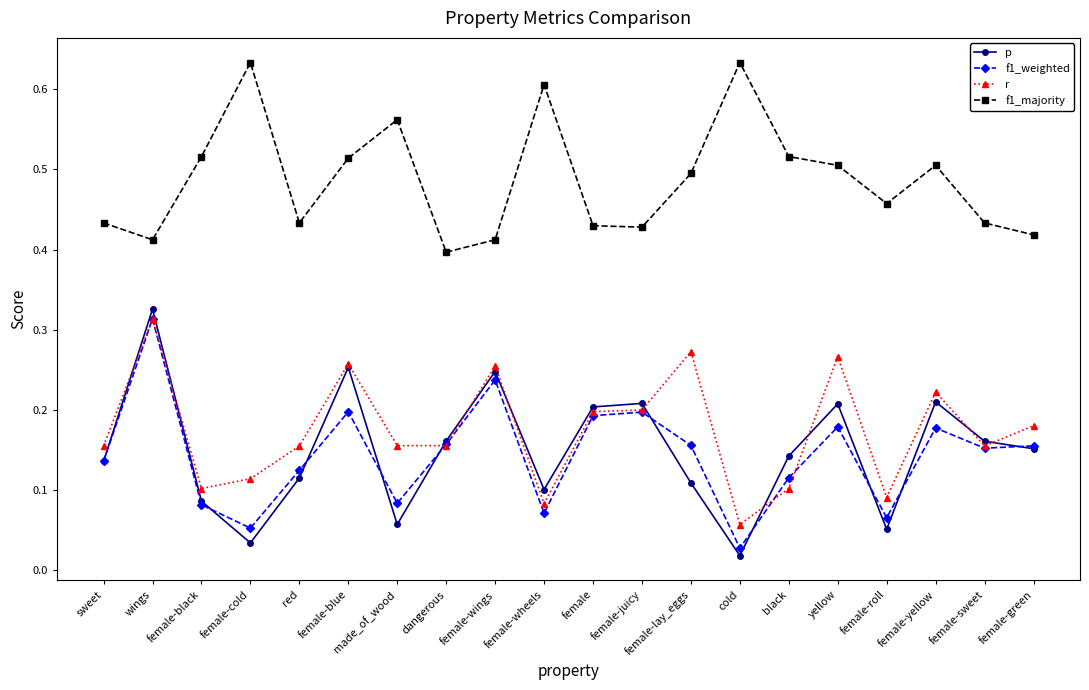

True or false: f1_majority and r intersect in this chart.

False